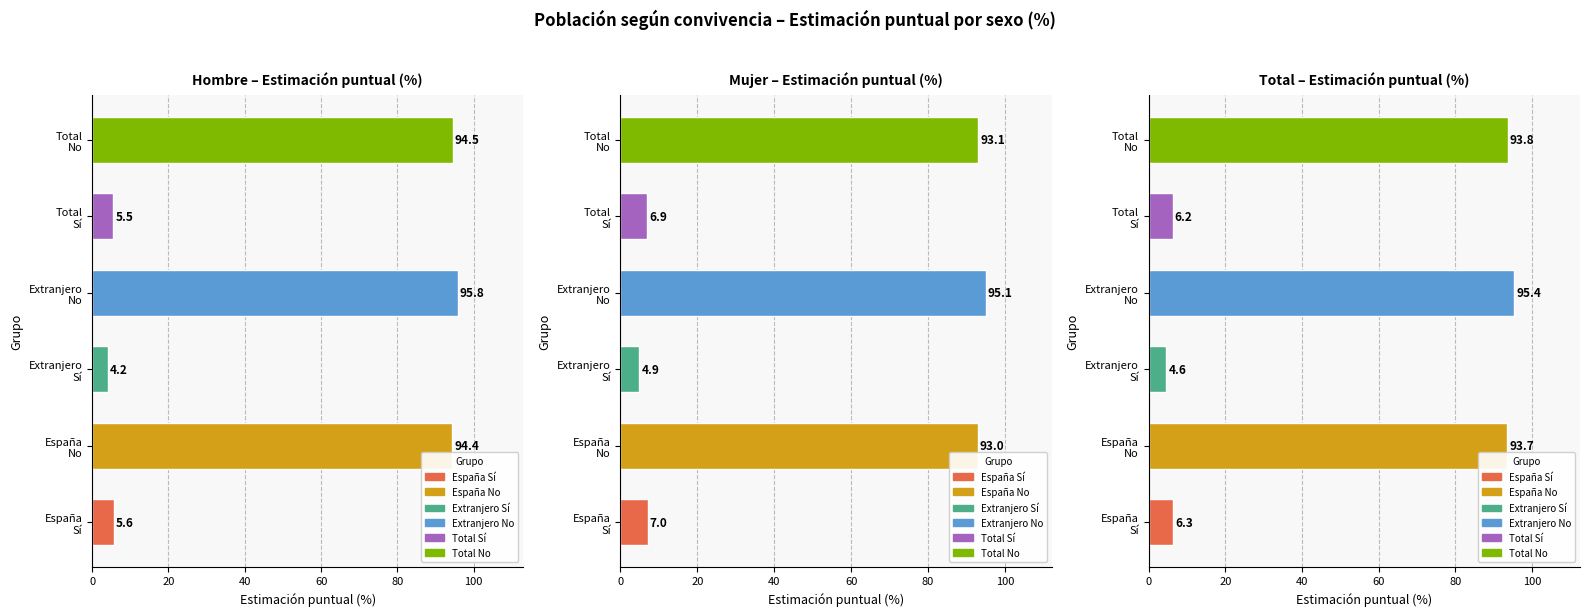

What is the value of the Mujer bar at the 1st from the left?

7.0